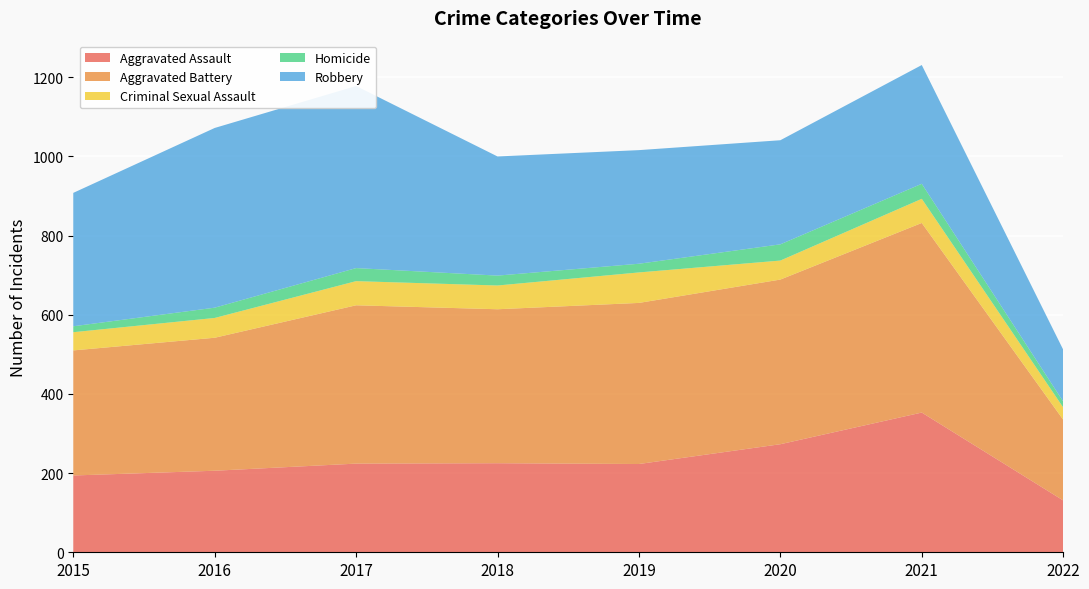

Reading left to right, list all the values displayed in this chart.

Aggravated Assault: 194	206	224	225	223	273	353	131
Aggravated Battery: 316	336	400	389	407	416	479	204
Criminal Sexual Assault: 46	50	61	60	77	48	61	31
Homicide: 15	26	33	25	22	41	38	15
Robbery: 337	454	460	301	287	263	300	131